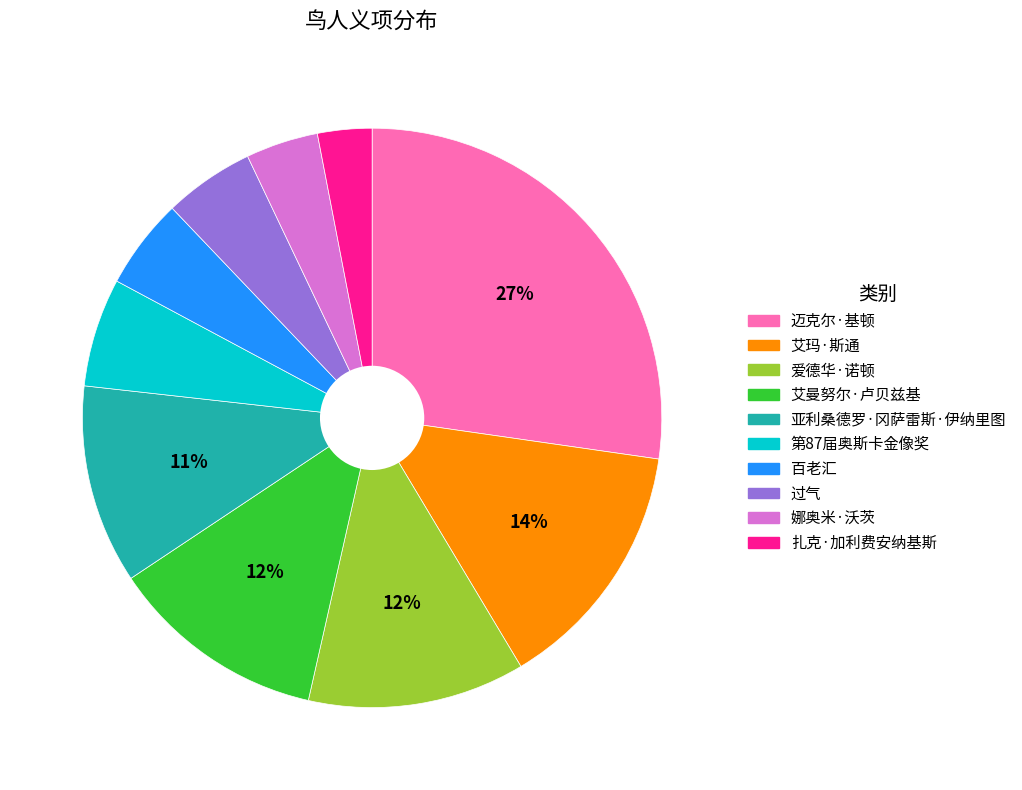

Do 扎克·加利费安纳基斯 and 娜奥米·沃茨 together represent more than half of the pie?

No